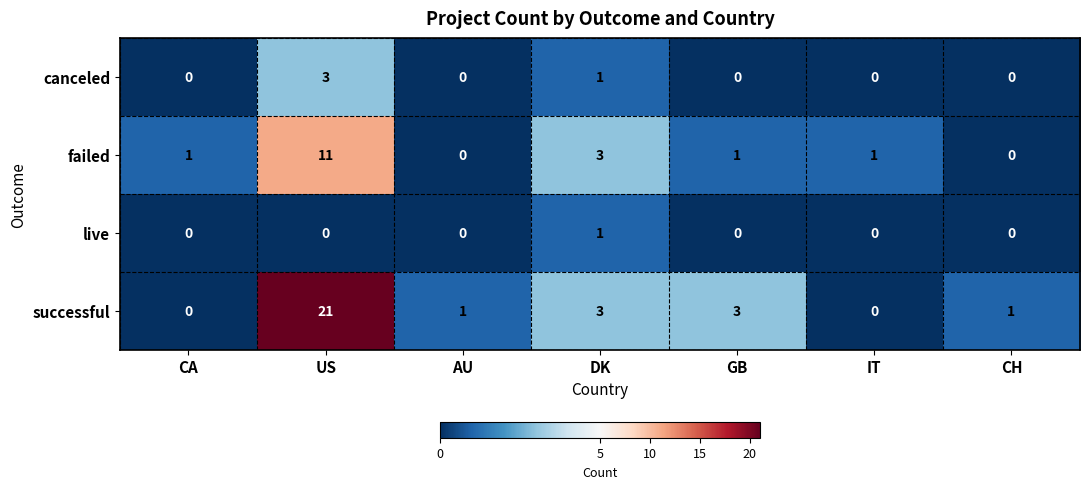

Where is failed nearest to the value 5?

DK